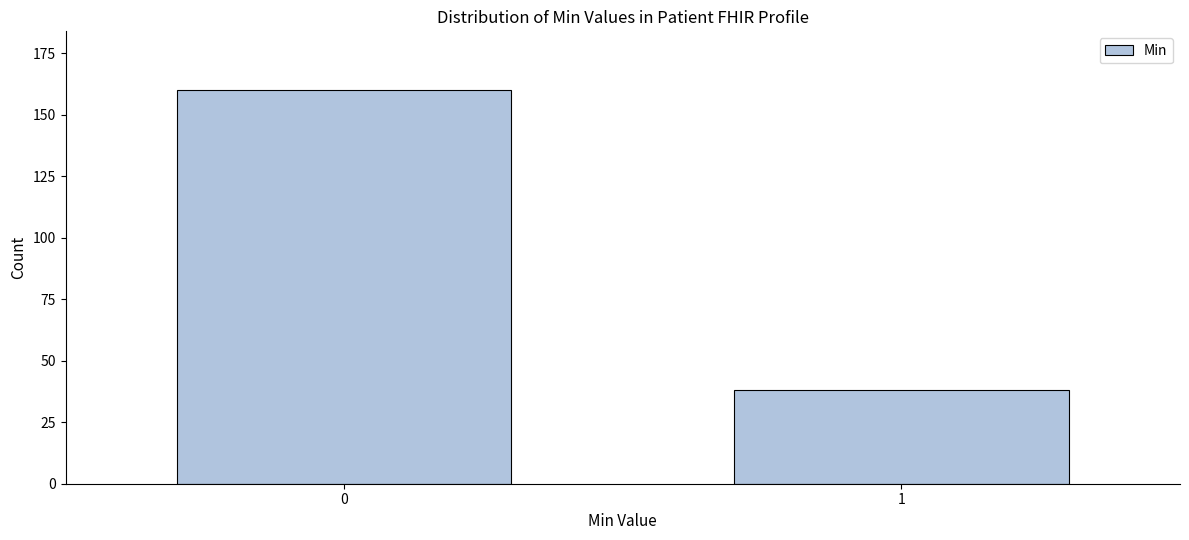

Reading left to right, transcribe all the data shown in this chart.

160	38